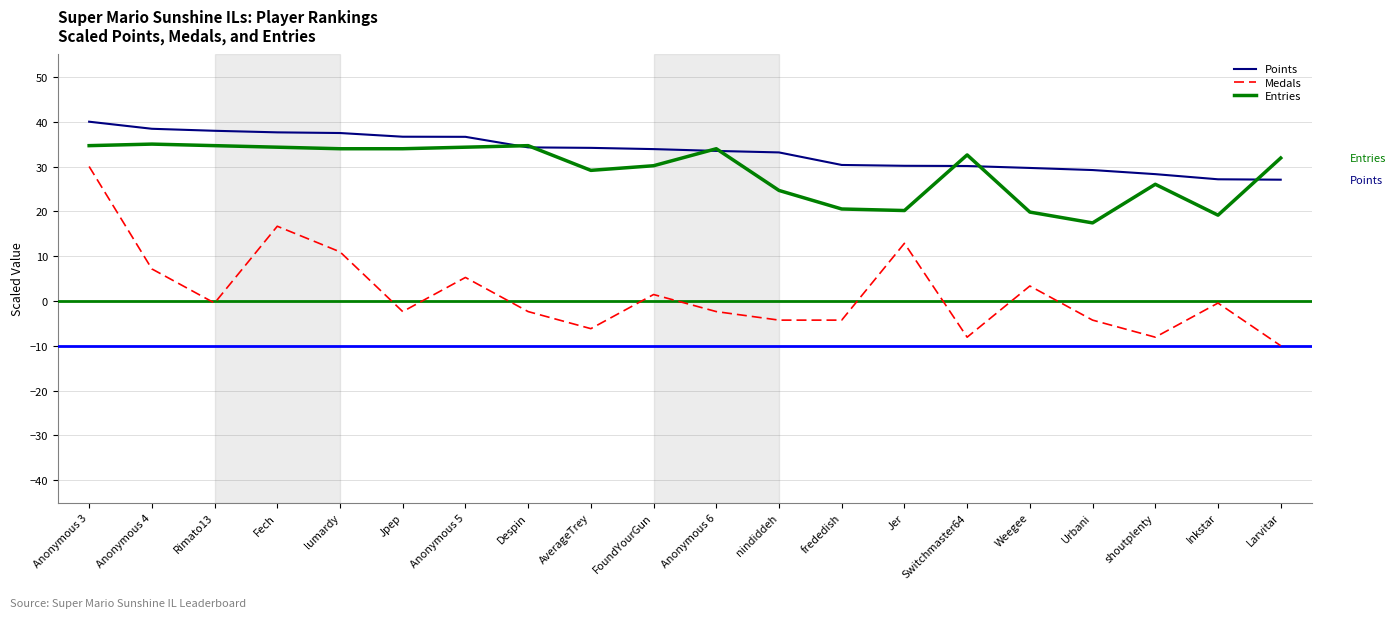

Is this an area chart (filled region under the line)?

No